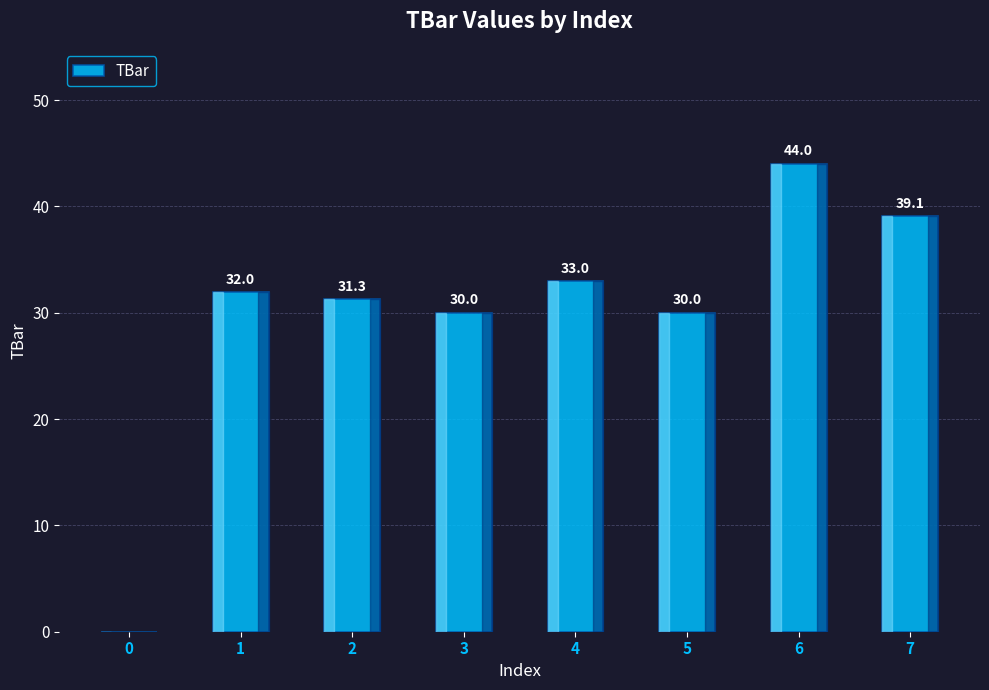

What is the sum of all values?

239.4